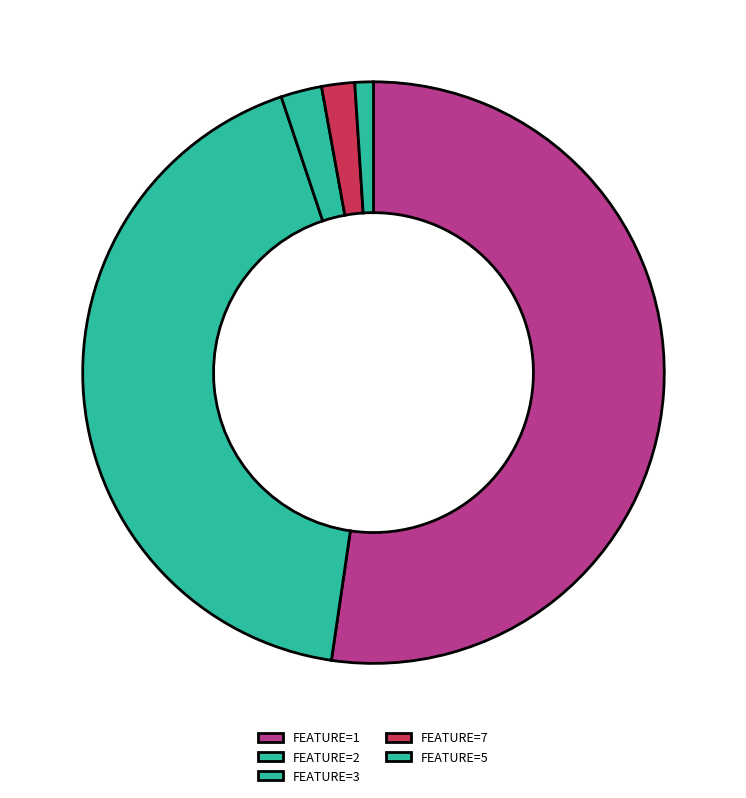

Is there a majority slice in this chart?

Yes